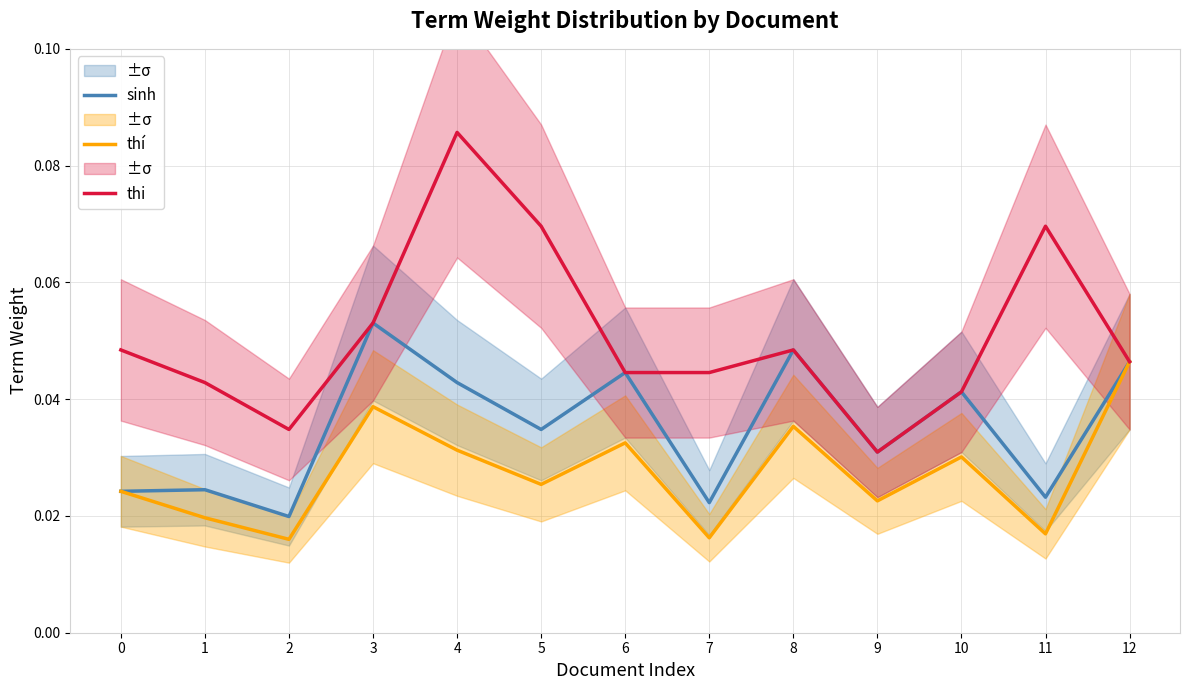

The sinh series shows 0.0 at 9. True or false?

False